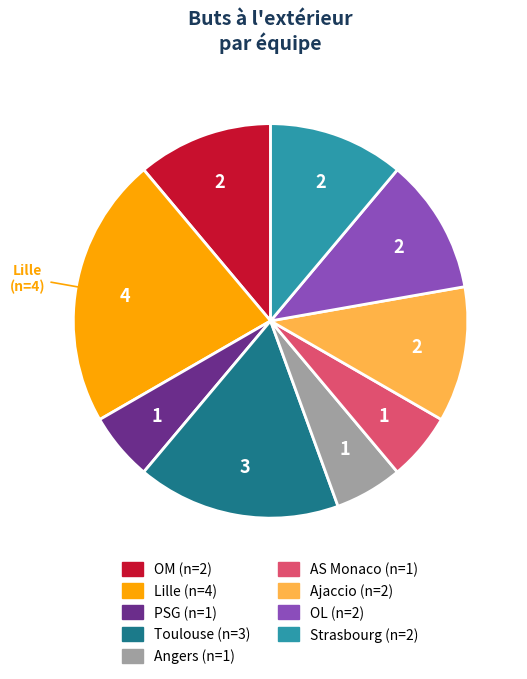

Is there any slice that represents more than half of the pie?

No